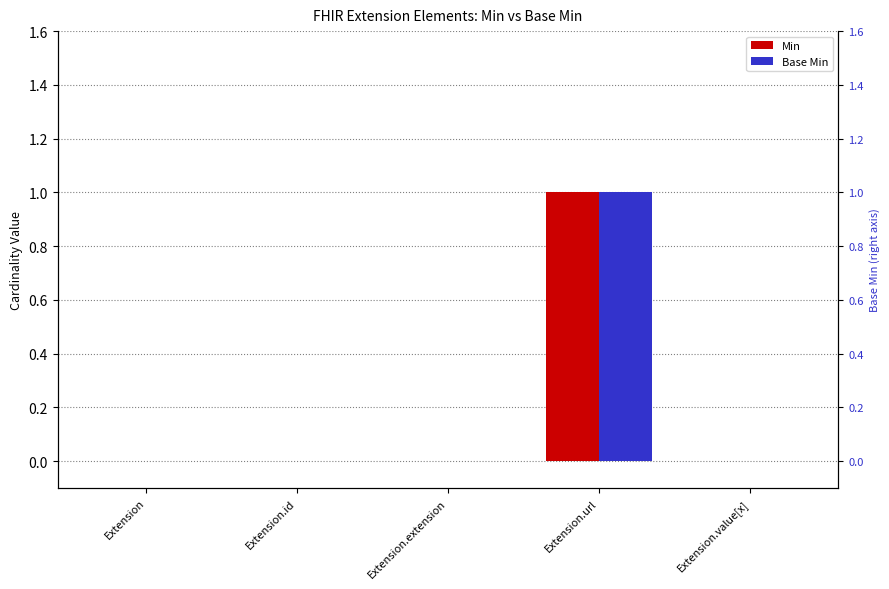

Count the Min values in the range 0 to 1.

5